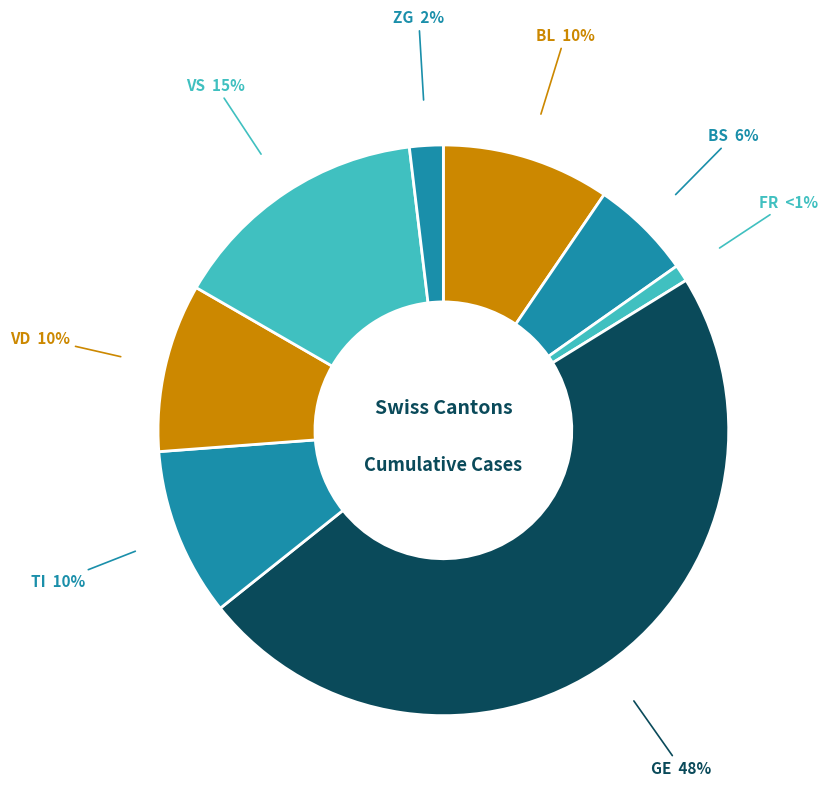

How many segments does this pie chart have?

8